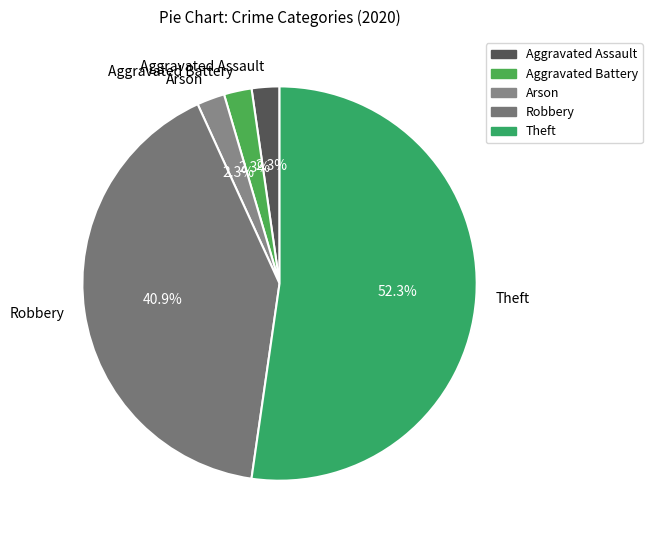

What percentage is NOT represented by Aggravated Battery?

97.7%